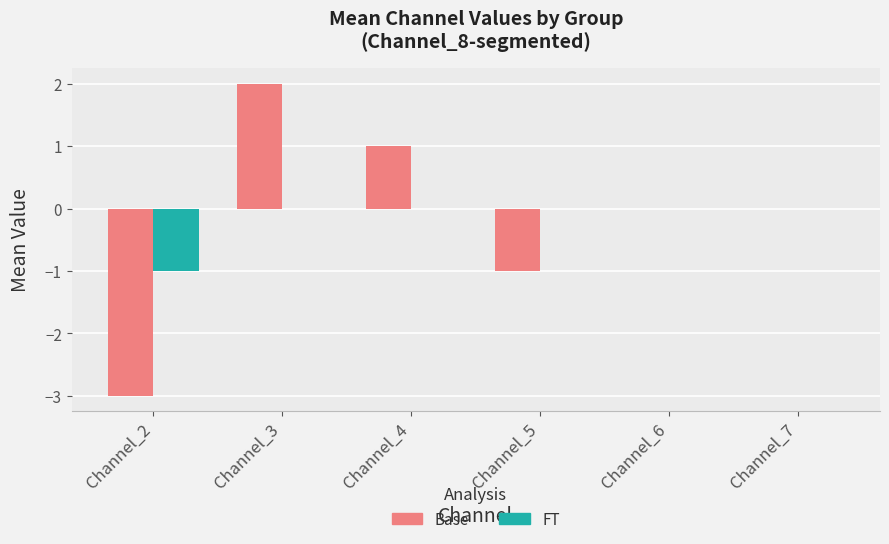

Is it true that FT equals -1 at Channel_2?

True